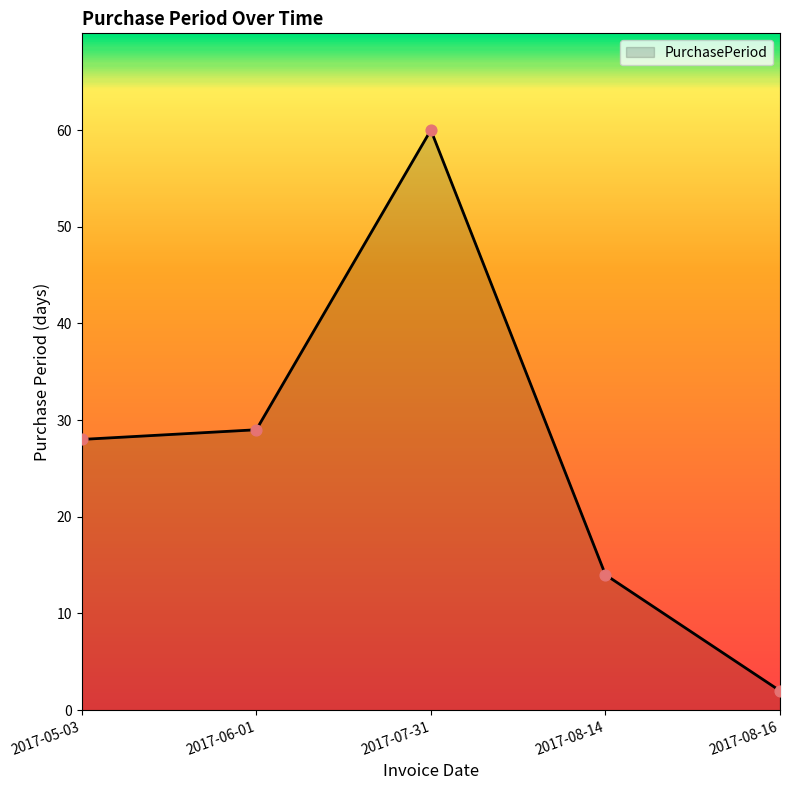

What is the change in value from 2017-07-31 to 2017-08-14?

-46